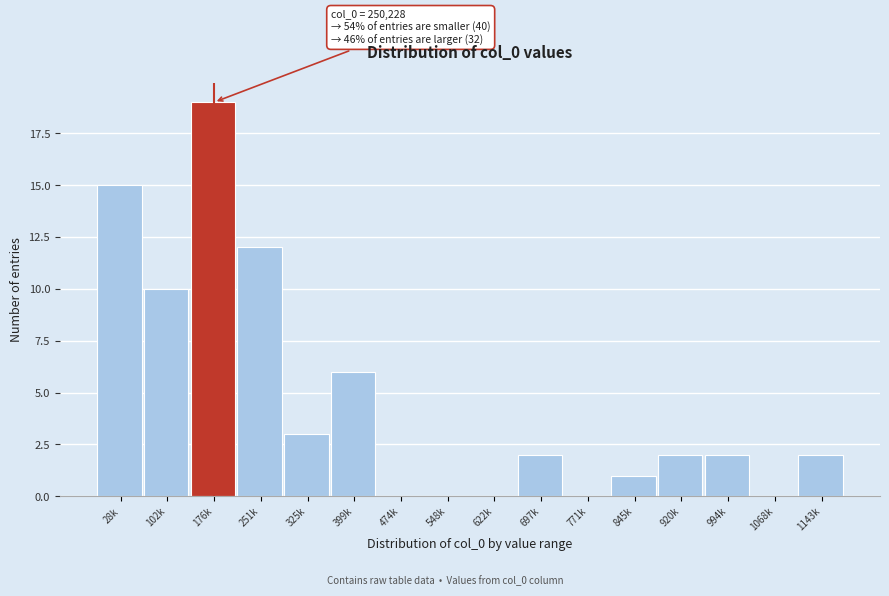

Reading left to right, list all the values displayed in this chart.

28k=15	102k=10	176k=19	251k=12	325k=3	399k=6	474k=0	548k=0	622k=0	697k=2	771k=0	845k=1	920k=2	994k=2	1068k=0	1143k=2